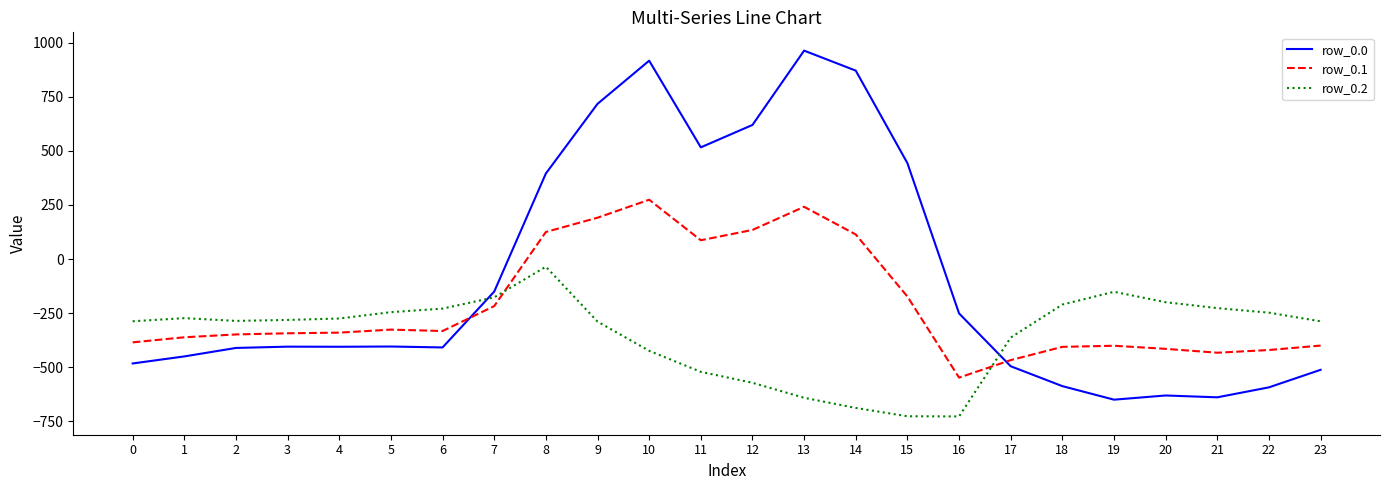

Does the chart have visible grid lines?

No